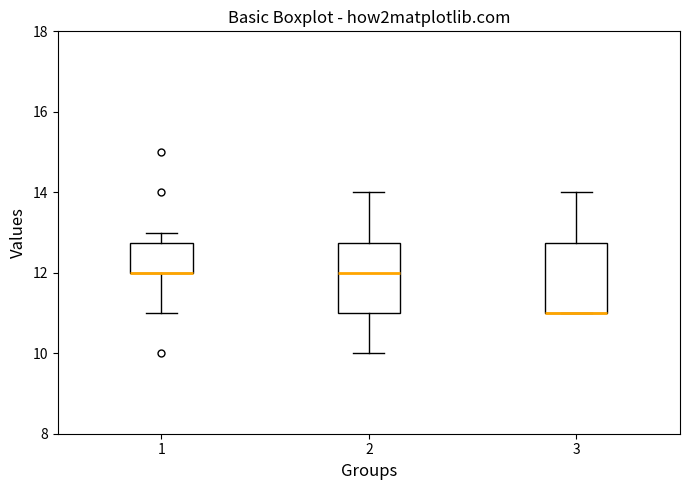

Reading left to right, transcribe this box plot: for each box, give where its median line is, the range the box spans, and where its two whiskers end, as read against the y-axis. The values are not printed on the chart, so give them approximately, as read against the axis.

1: median 12.0 (drawn on the box's lower edge), box 12.0 to 12.8, whiskers 11.0 to 13.0
2: median 12.0, box 11.0 to 12.8, whiskers 10.0 to 14.0
3: median 11.0 (drawn on the box's lower edge), box 11.0 to 12.8, whiskers 11.0 to 14.0